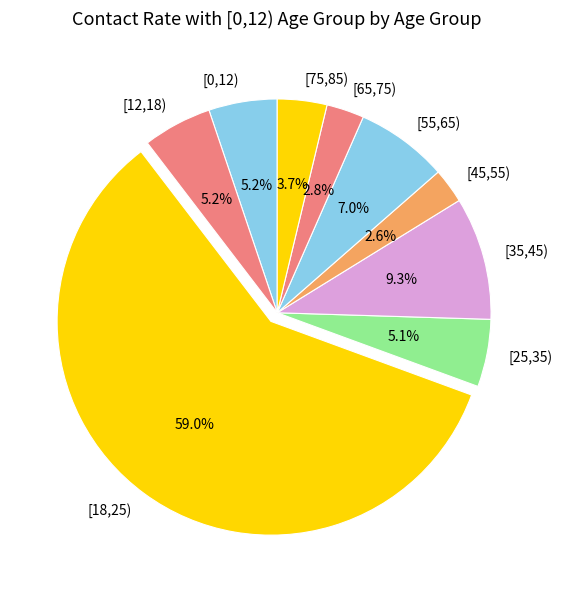

The [75,85) slice represents 10% of the pie. True or false?

False